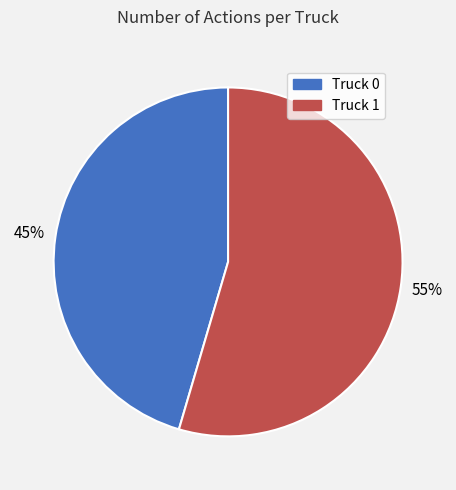

What is the majority slice?

Truck 1